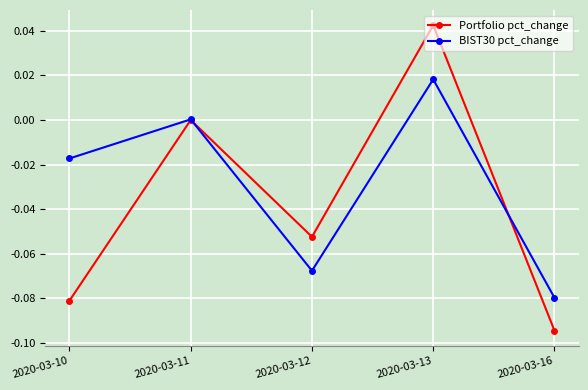

The value of Portfolio pct_change at 2020-03-11 is 0.0. True or false?

True